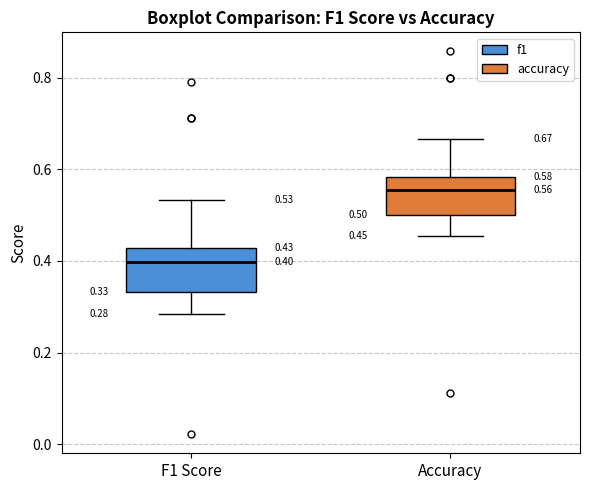

Which box has the lowest median line?

F1 Score